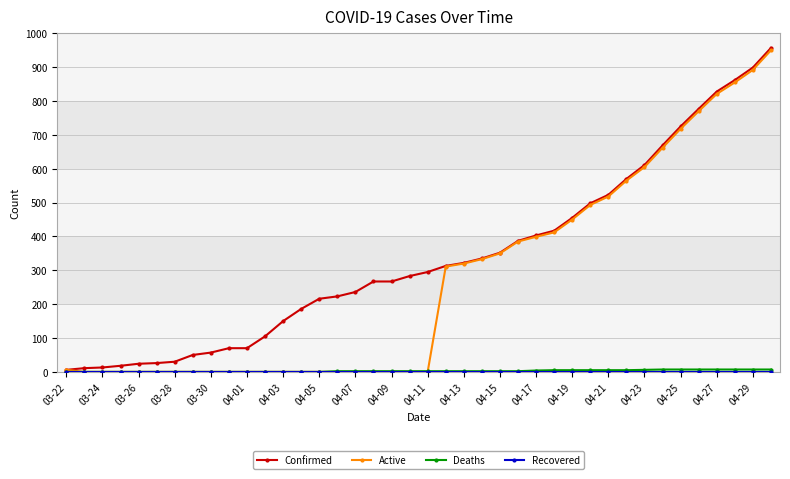

At how many categories does at least one series exceed 427?

12